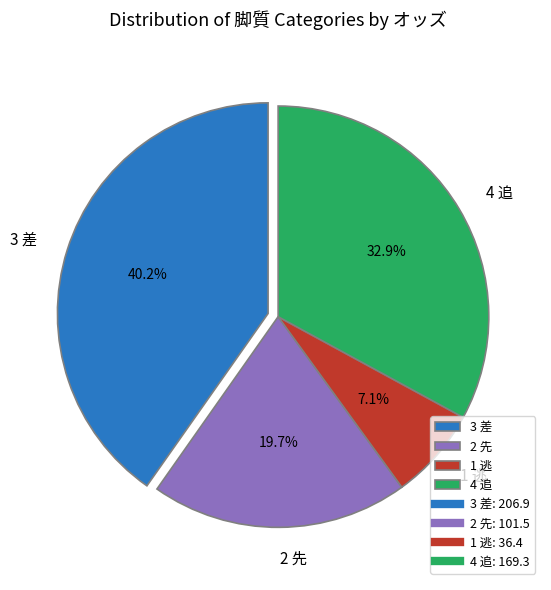

To the nearest percent, what is the difference between the 3 差 and 2 先 slice percentages?

21%